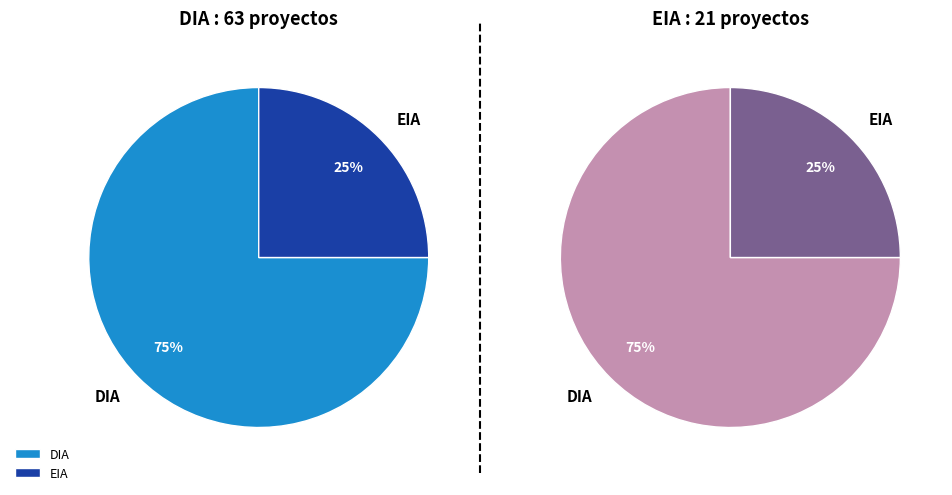

To the nearest percent, what is the average slice percentage?

50%